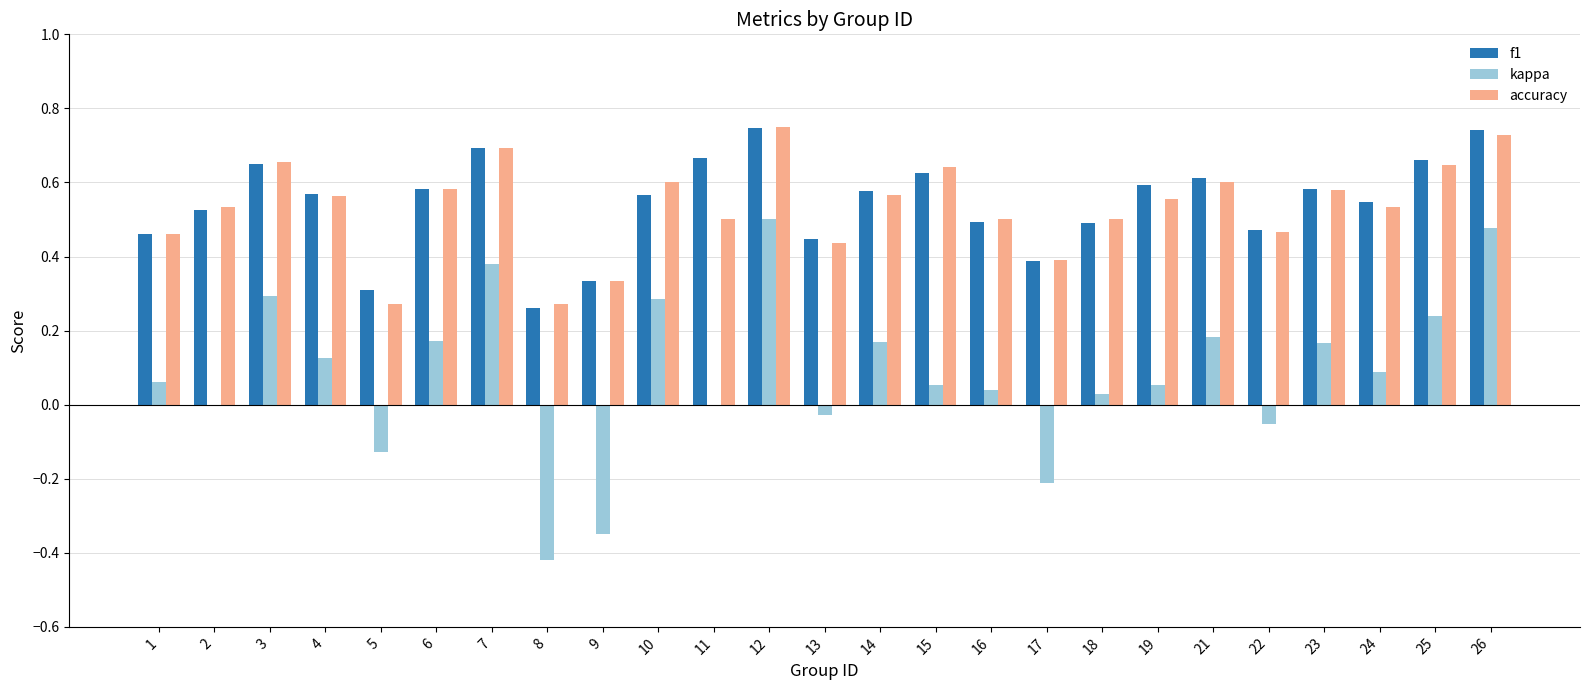

Count the number of data series in this chart.

3